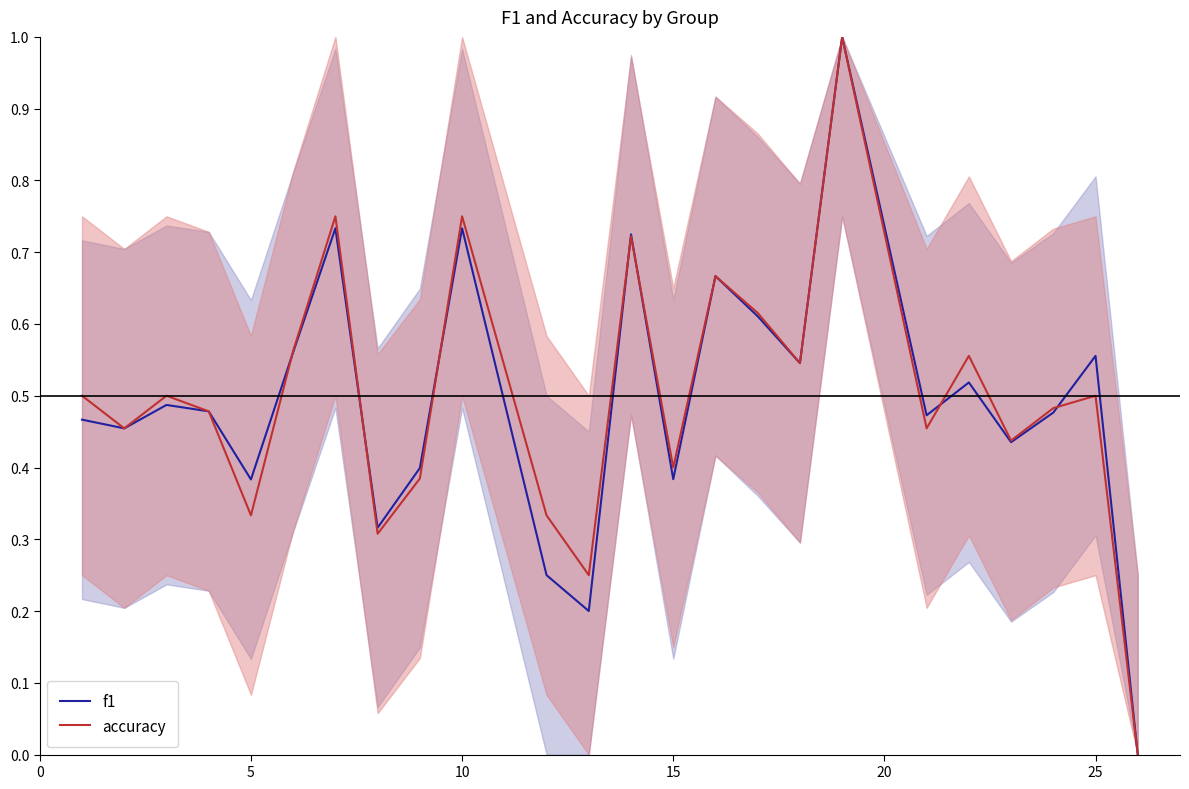

What is the maximum value shown in the chart?

1.0